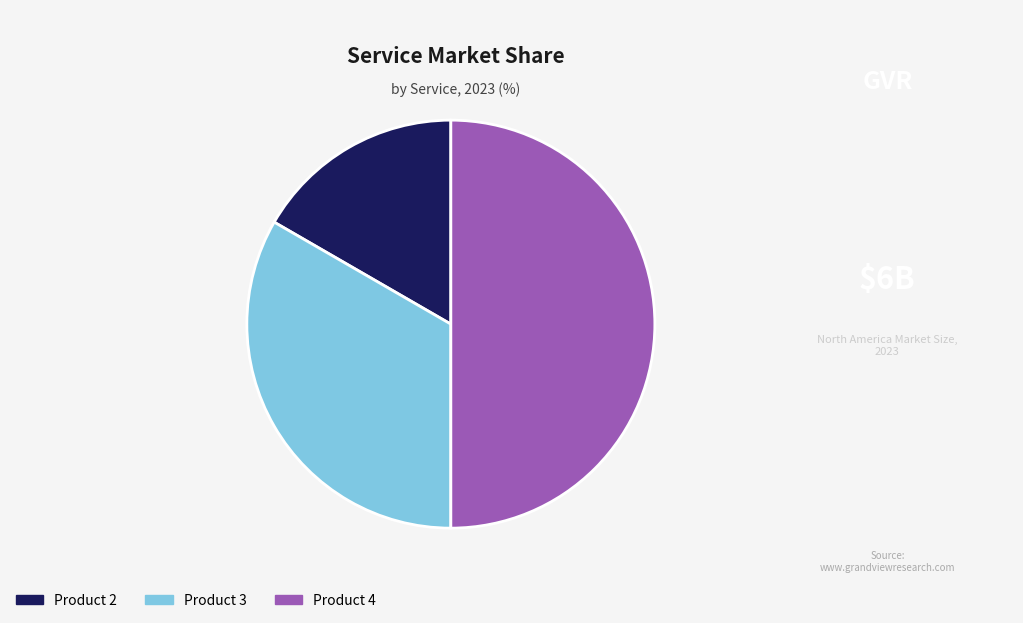

The Product 4 slice represents 50% of the pie. True or false?

True